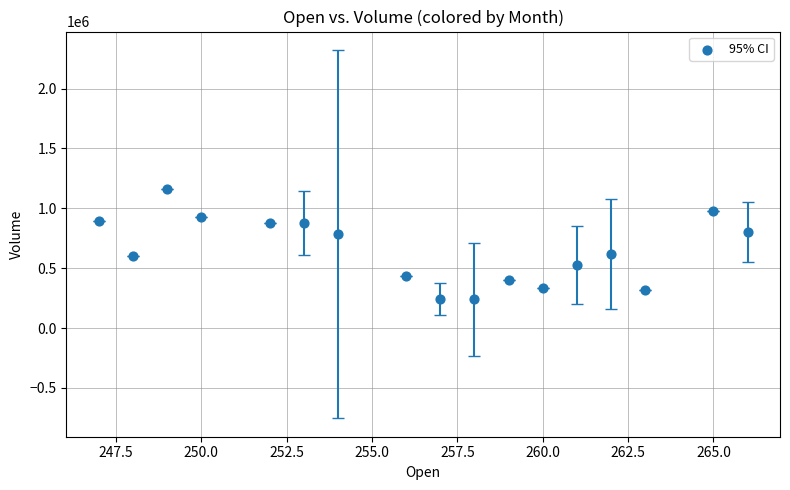

What is the range of Y values (max minus min)?

922008.5